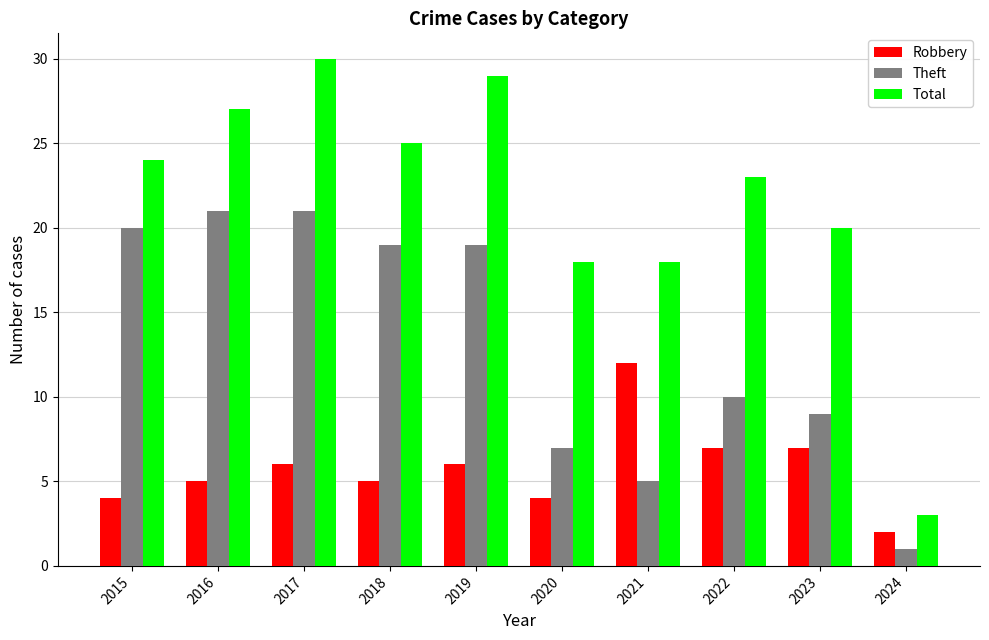

Is it true that Theft equals 21 at 2017?

True